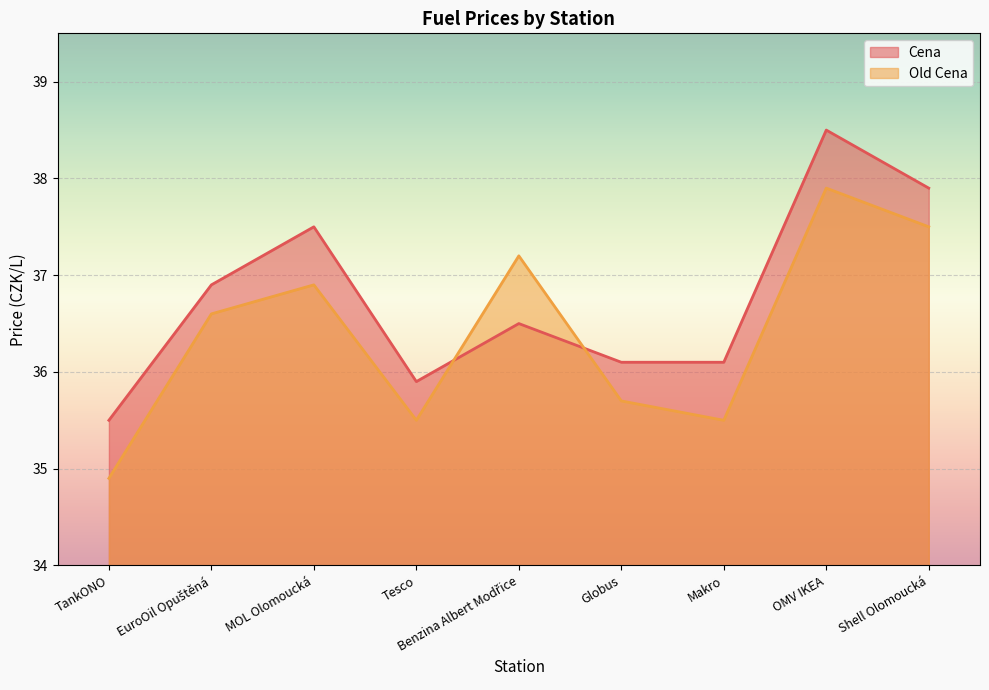

What is the difference between the highest and lowest values at Globus?

0.4